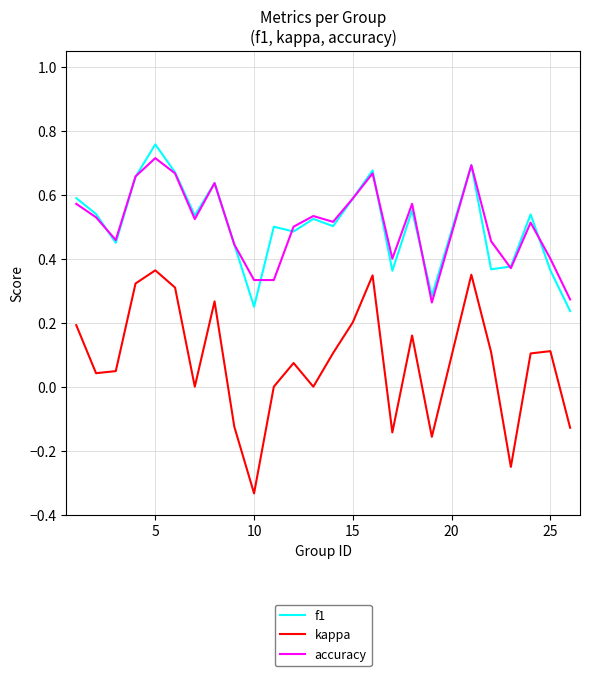

Which series has the widest spread of values?

kappa